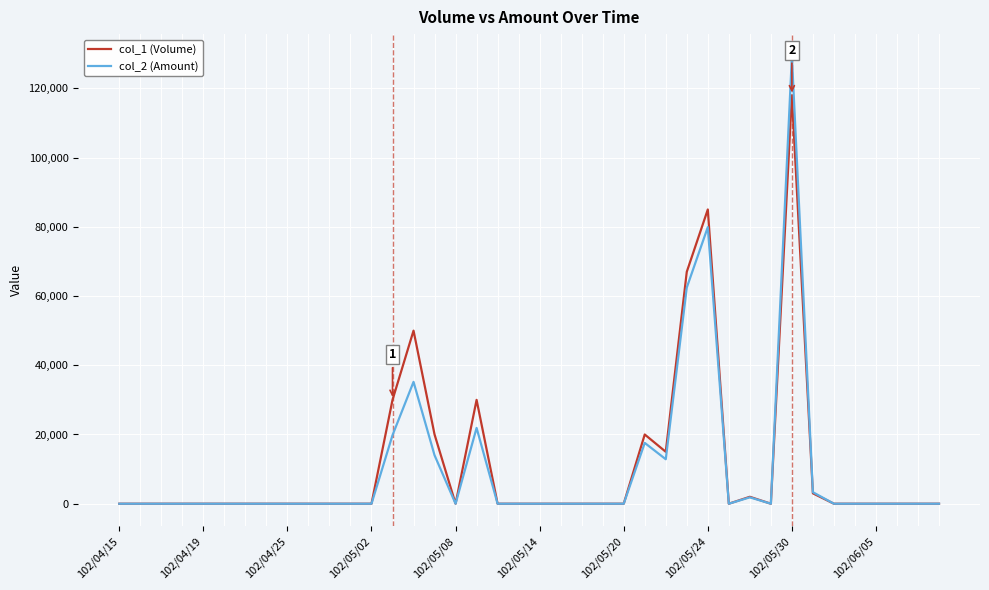

What is the maximum value shown in the chart?

129210